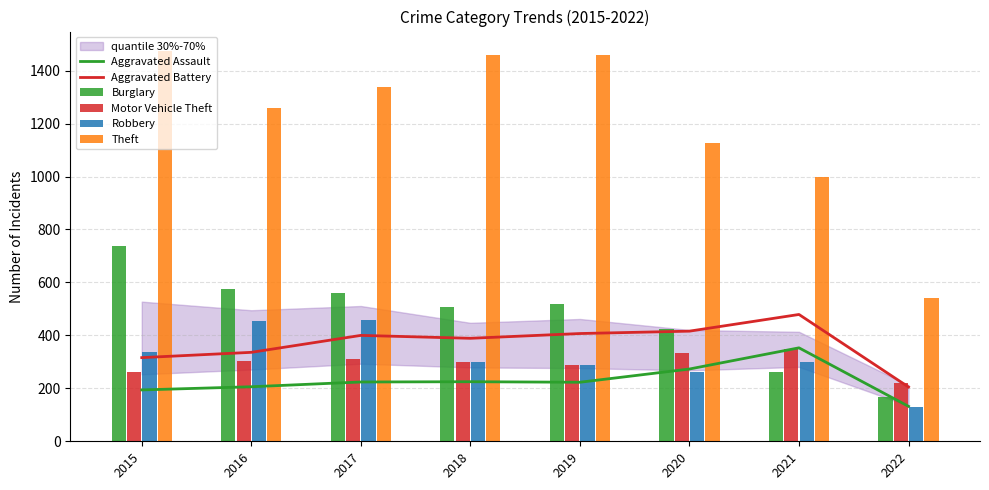

Reading right to left, what are all the values shown in this chart?

Aggravated Assault: 2022=132	2021=353	2020=273	2019=223	2018=225	2017=224	2016=206	2015=194
Aggravated Battery: 2022=205	2021=479	2020=416	2019=407	2018=389	2017=400	2016=336	2015=316
Burglary: 2022=167	2021=262	2020=425	2019=517	2018=506	2017=562	2016=576	2015=738
Motor Vehicle Theft: 2022=220	2021=348	2020=333	2019=290	2018=298	2017=312	2016=304	2015=263
Robbery: 2022=131	2021=300	2020=263	2019=287	2018=301	2017=460	2016=454	2015=337
Theft: 2022=542	2021=997	2020=1125	2019=1459	2018=1461	2017=1339	2016=1259	2015=1474